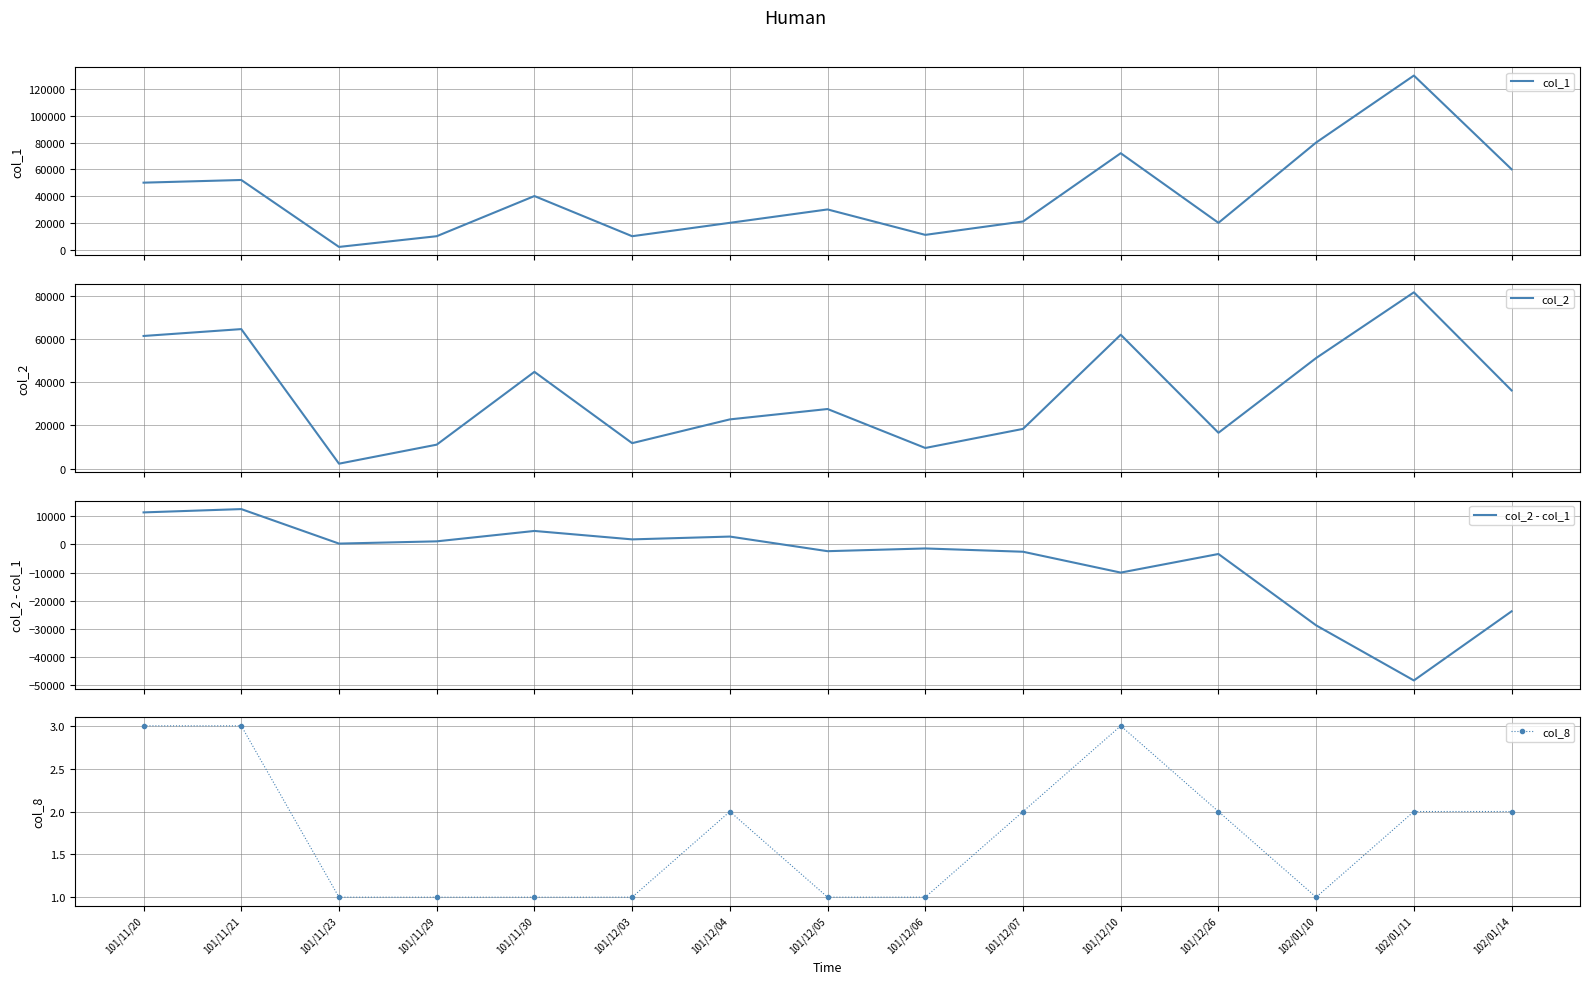

What is the minimum value shown in the chart?

-48400